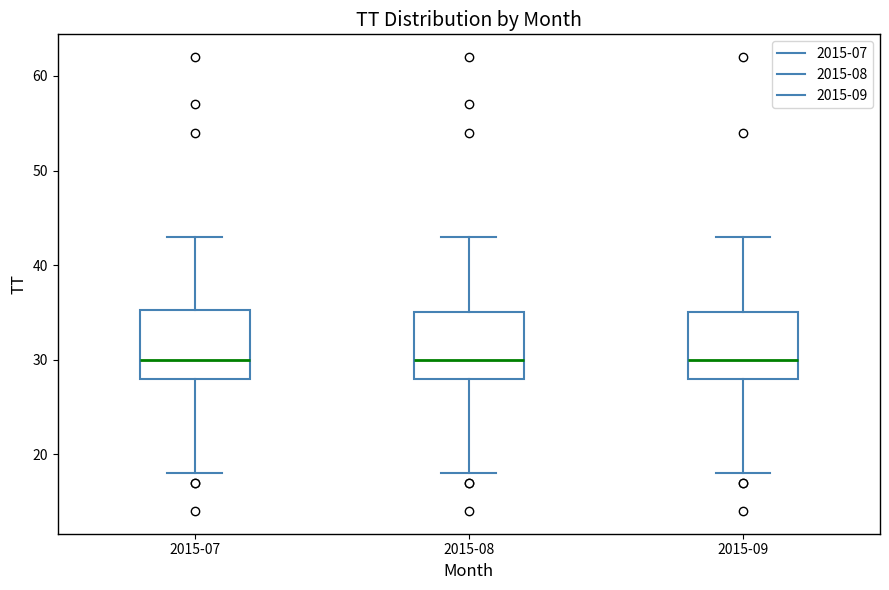

Reading left to right, transcribe this box plot: for each box, give where its median line is, the range the box spans, and where its two whiskers end, as read against the y-axis. The values are not printed on the chart, so give them approximately, as read against the axis.

2015-07: median 30, box 28 to 35, whiskers 18 to 43
2015-08: median 30, box 28 to 35, whiskers 18 to 43
2015-09: median 30, box 28 to 35, whiskers 18 to 43